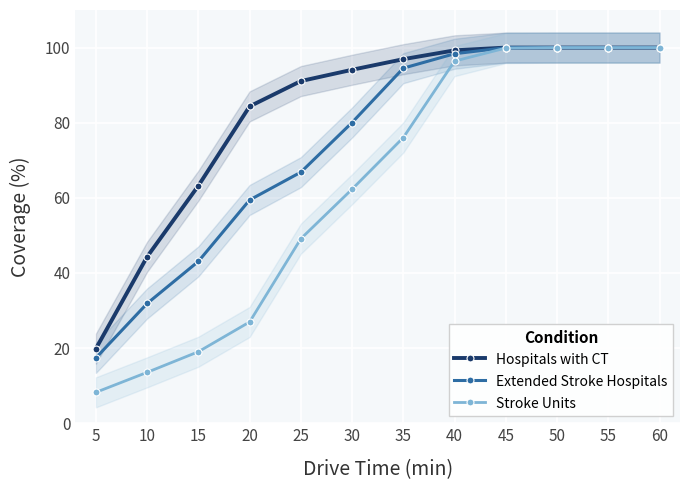

What is the difference between the maximum and minimum values in the Extended Stroke Hospitals series?

82.6